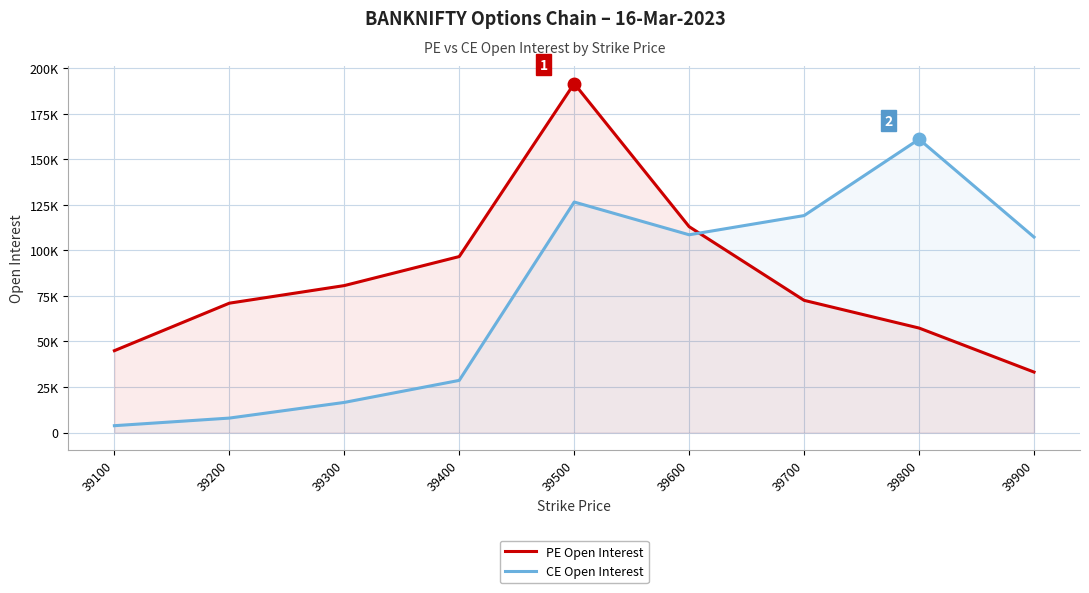

Between 39200 and 39500, which series saw the biggest shift?

PE Open Interest